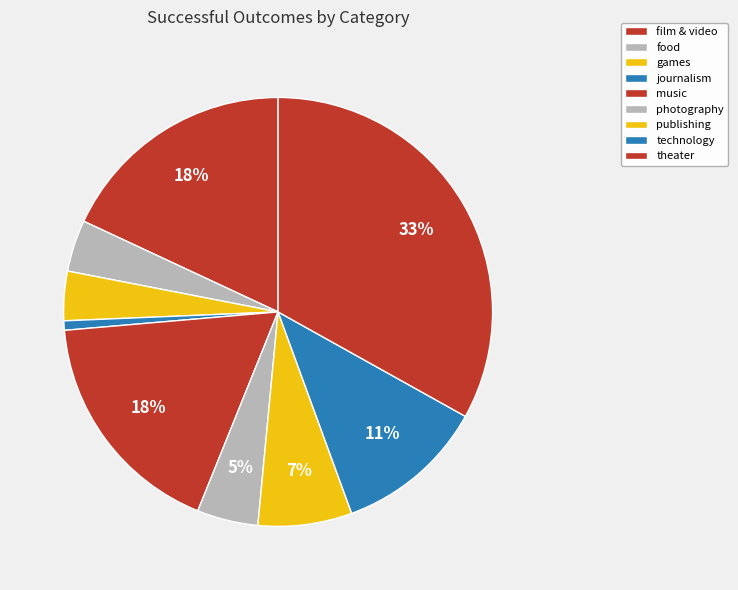

To the nearest percent, what is the combined percentage of music and technology?

29%